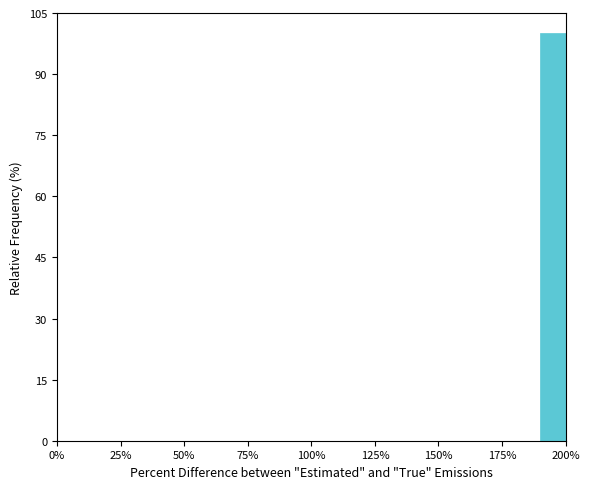

Around what value on the x-axis is the tallest bar? Give the approximate position of its centre, as read against the axis.

195